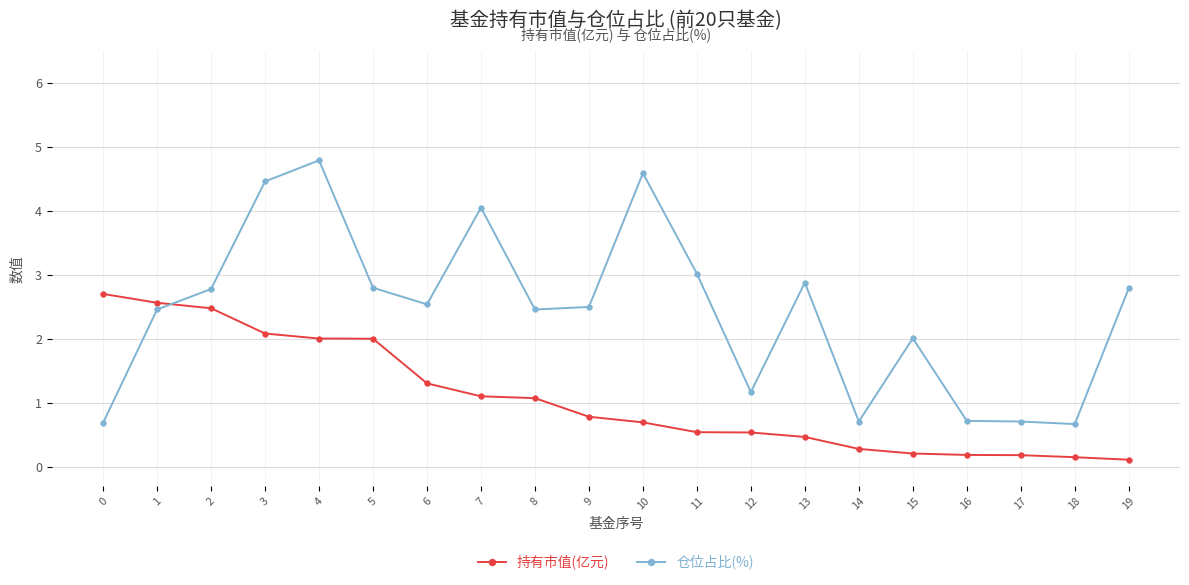

What is the difference between the maximum and second lowest values in the 仓位占比(%) series?

4.1